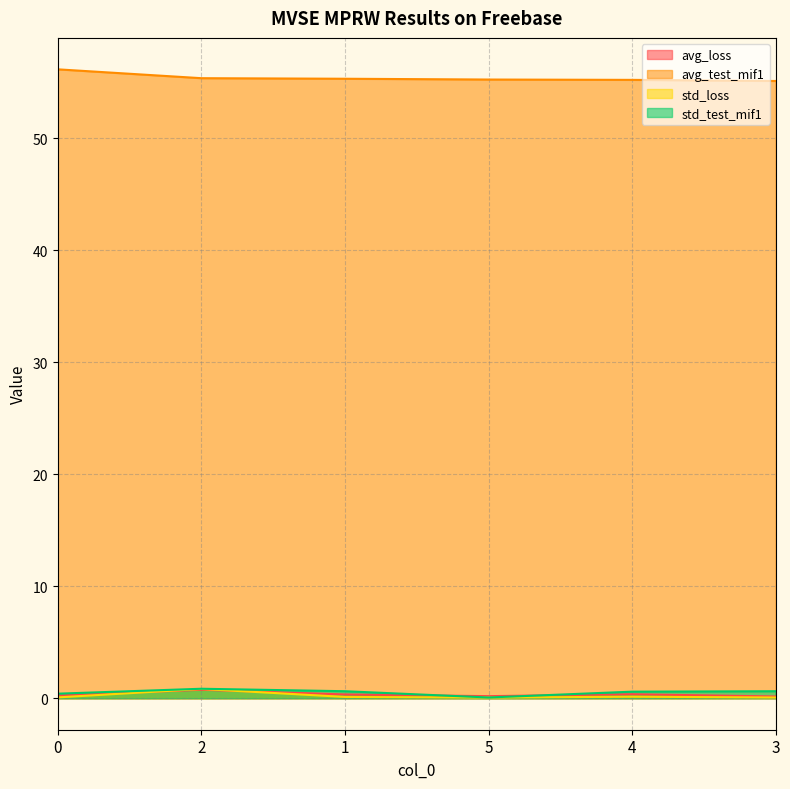

What is the difference between the second highest and second lowest values in the std_loss series?

0.1